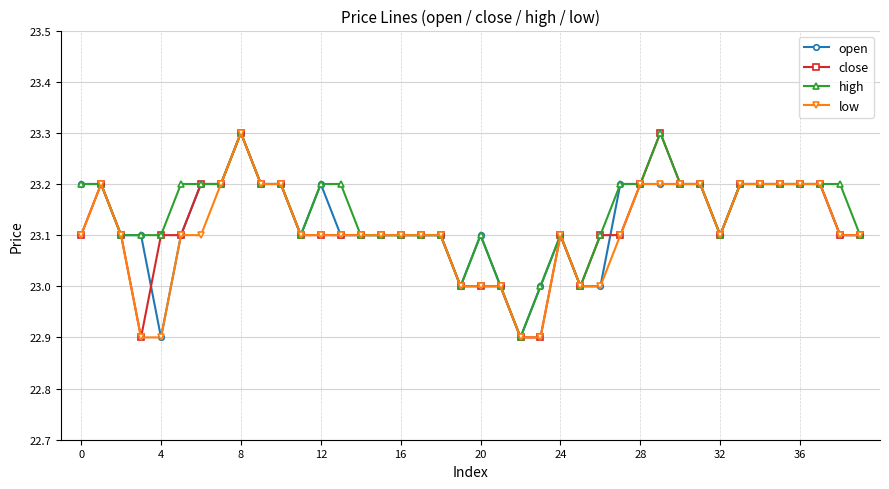

What is the highest value of the close series?

23.3